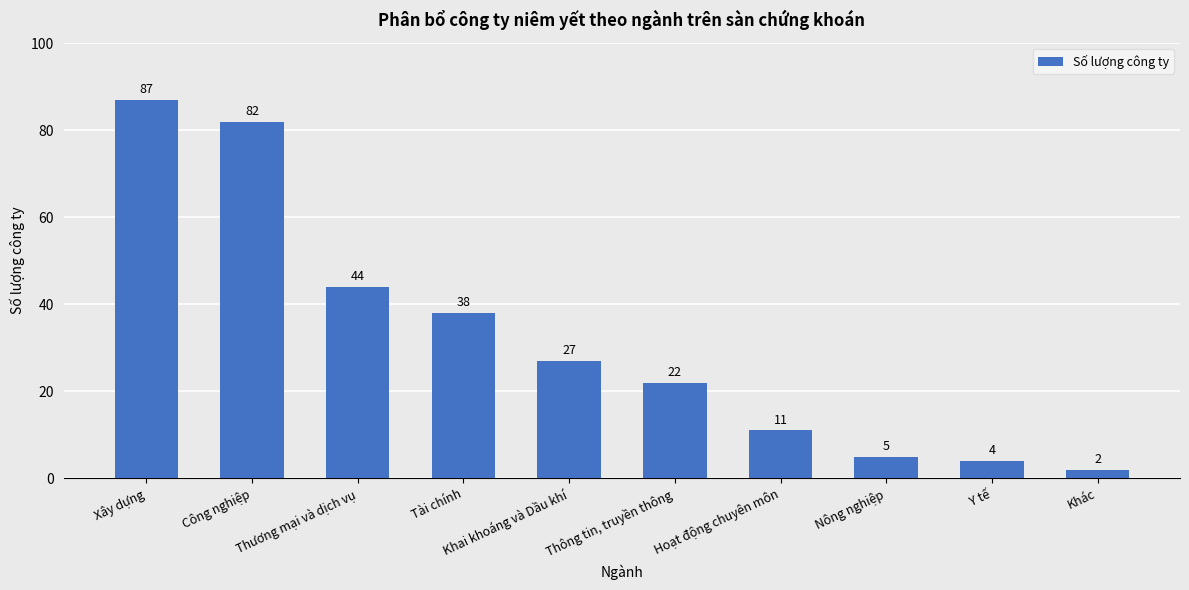

How many data points does each series have?

10